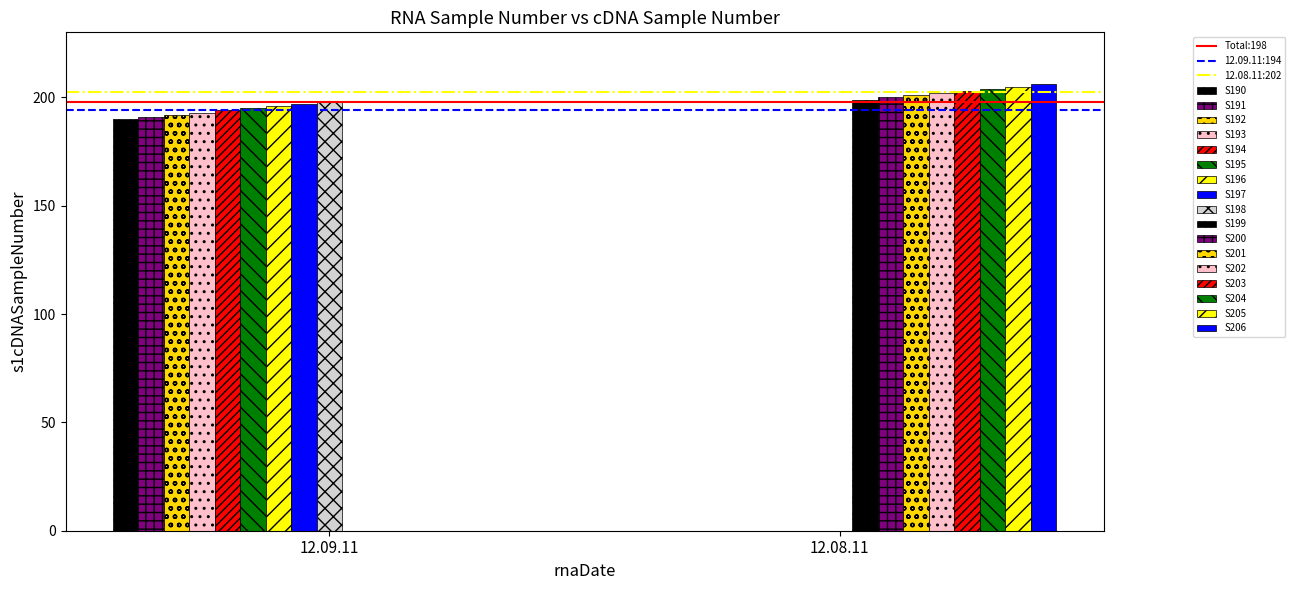

Reading left to right, transcribe all the data shown in this chart.

12.09.11: 190	191	192	193	194	195	196	197	198
12.08.11: 199	200	201	202	203	204	205	206	0